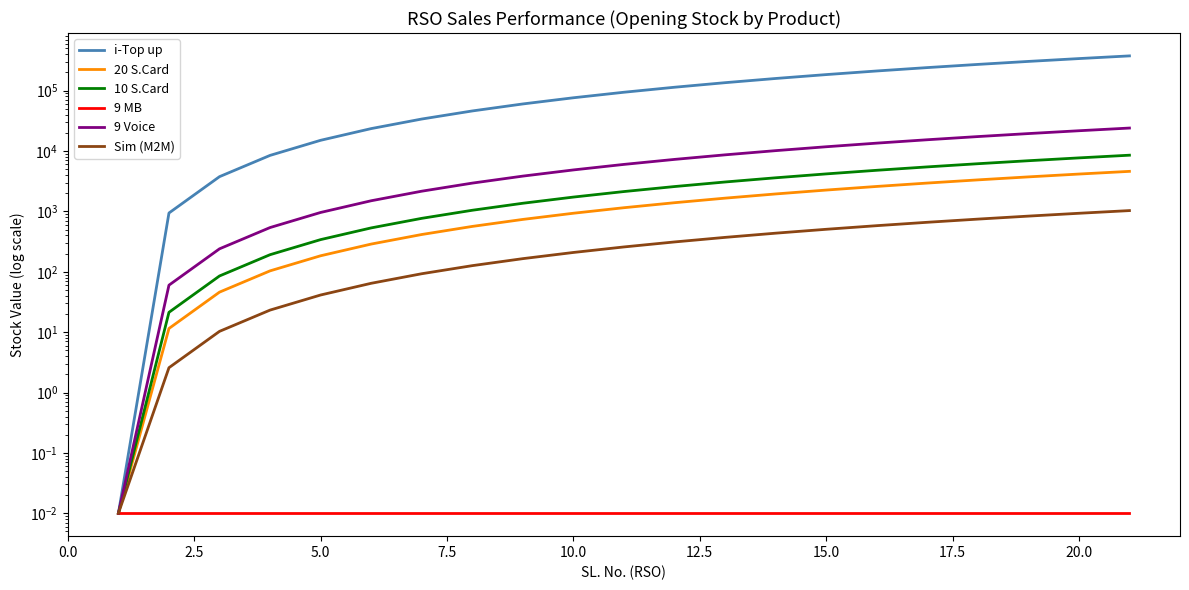

Rank the series at 5.0 from highest to lowest value.

i-Top up, 9 Voice, 10 S.Card, 20 S.Card, Sim (M2M), 9 MB